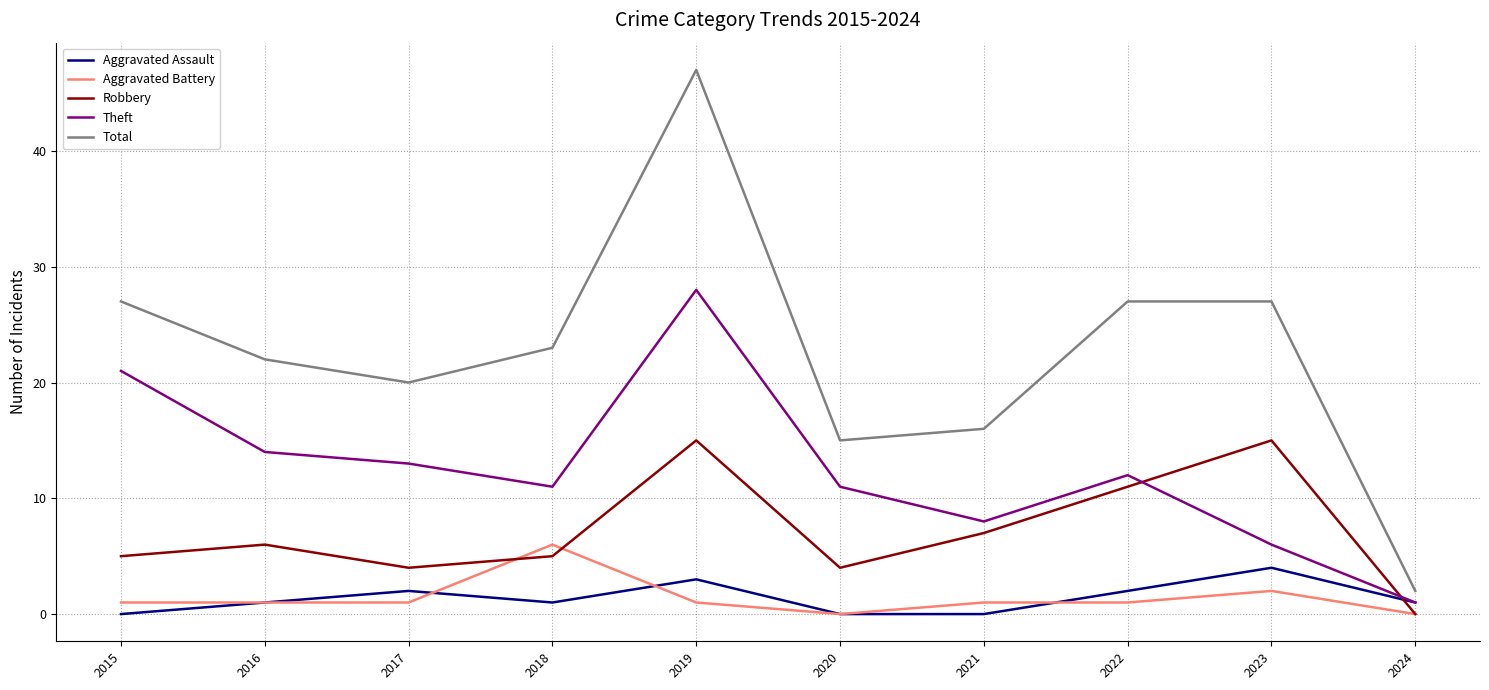

The Total series shows 15 at 2020. True or false?

True